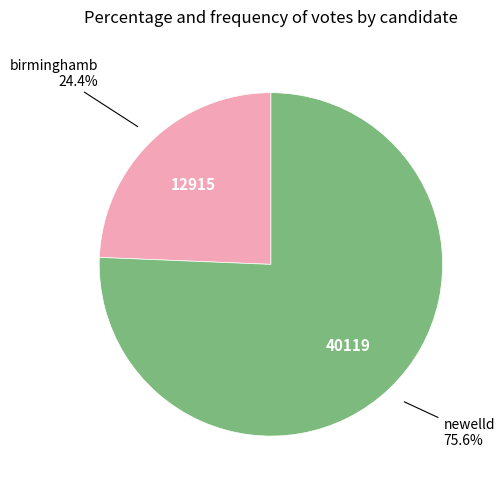

Is there any slice that represents more than half of the pie?

Yes